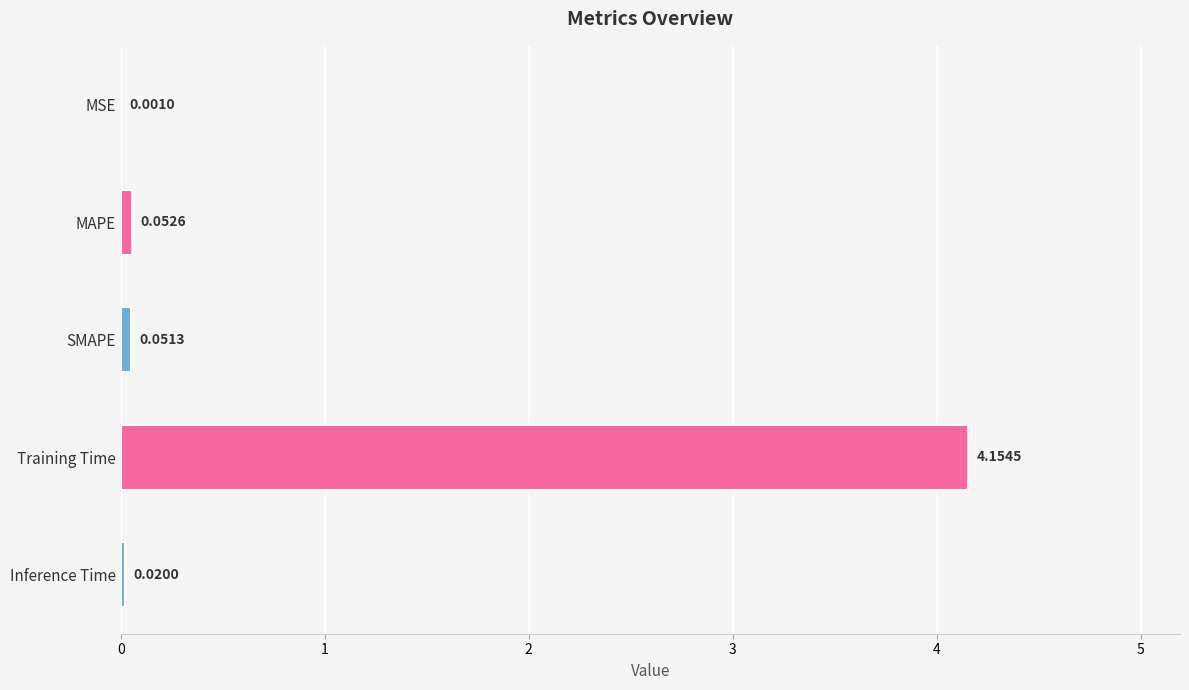

What is the sum of all values?

4.3